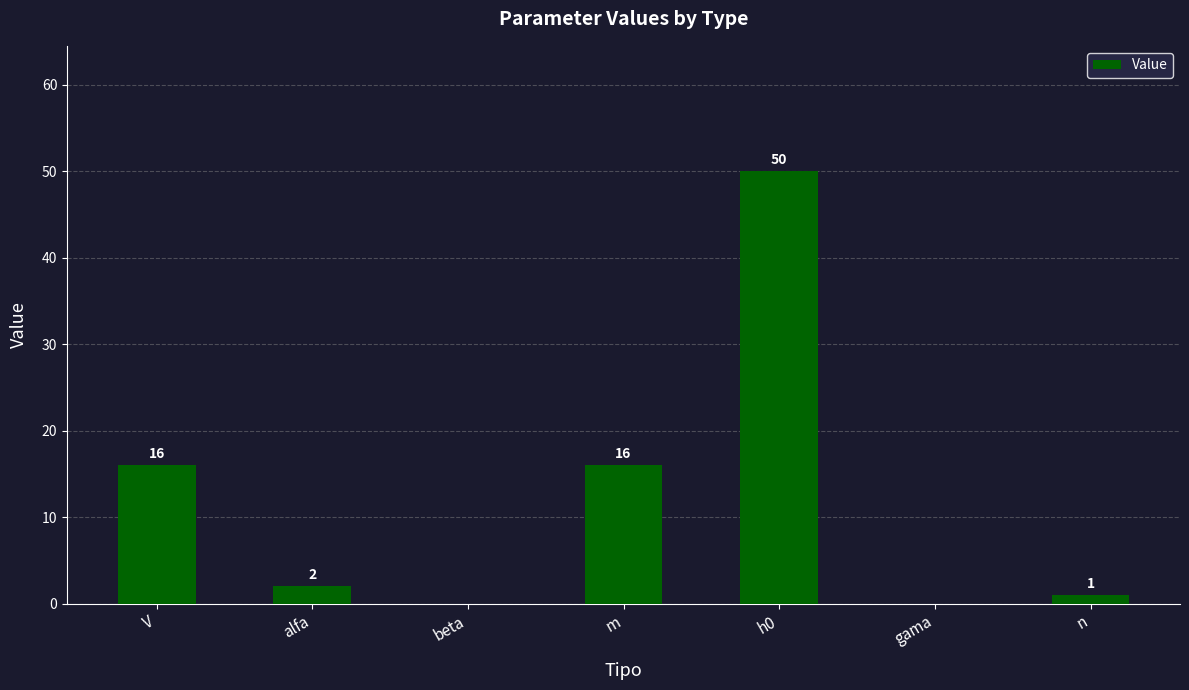

How many series are shown in this chart?

1